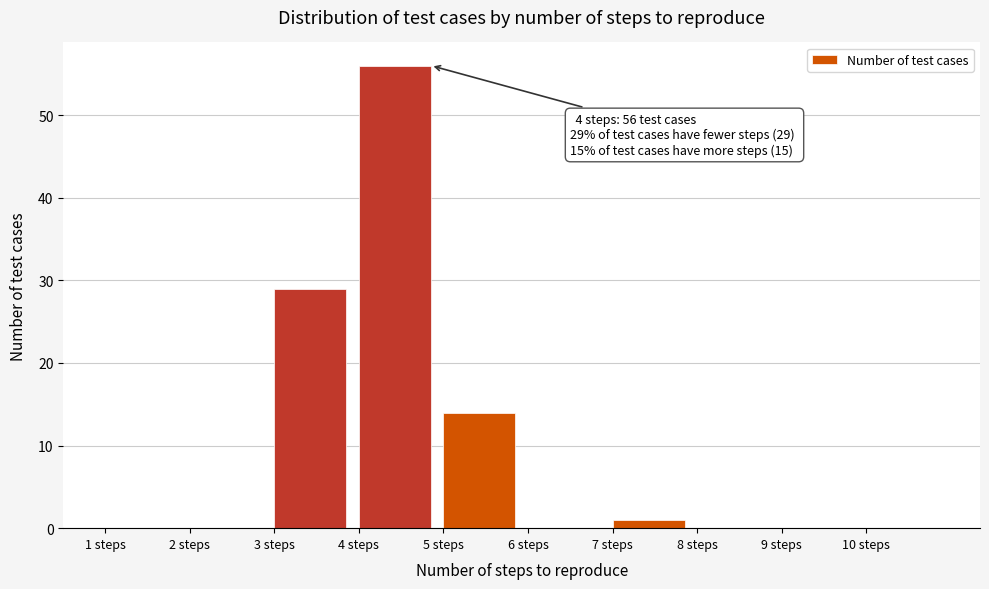

Which range on the x-axis has the tallest bar?

4 to 5